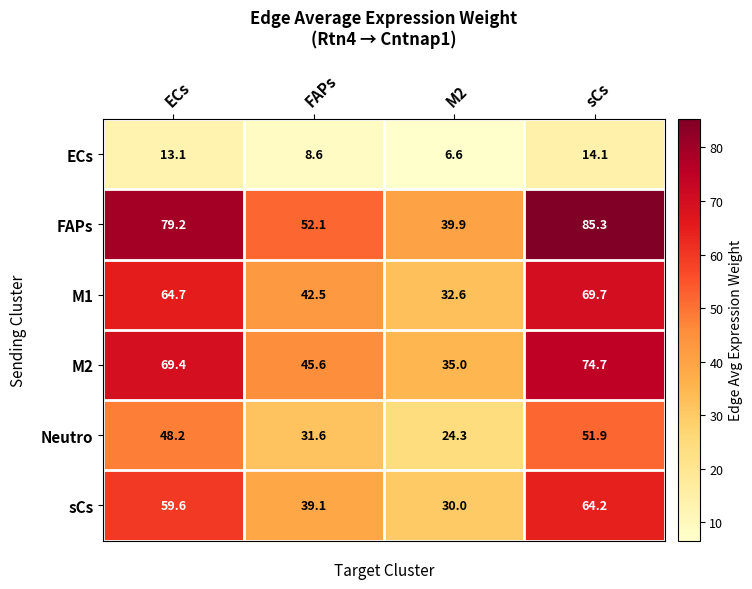

What is the difference between the maximum and minimum values in the M1 series?

37.1